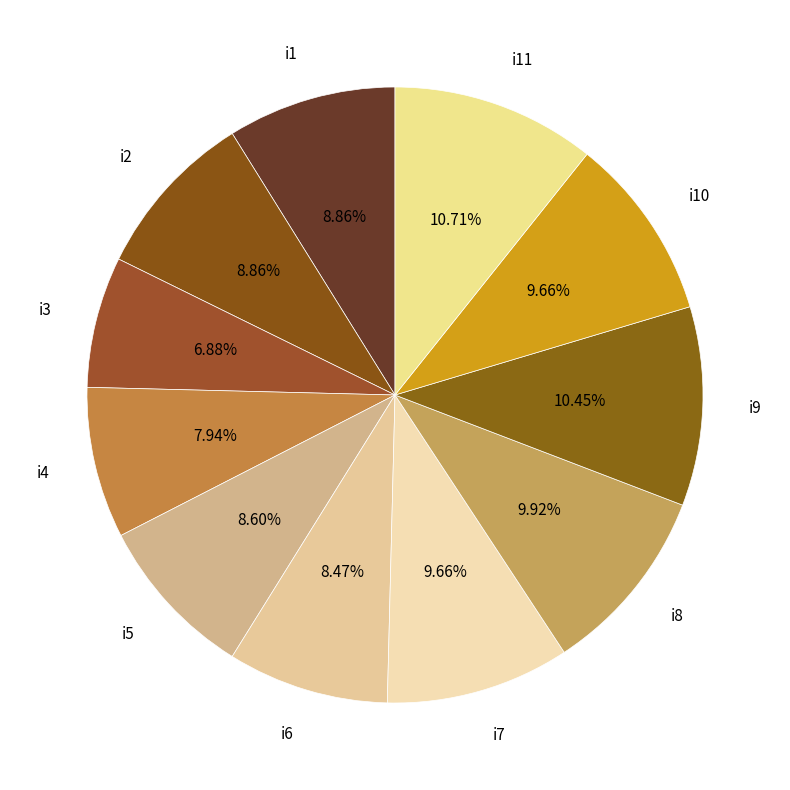

Approximately how many times larger is the value at i3 compared to i1?

0.8